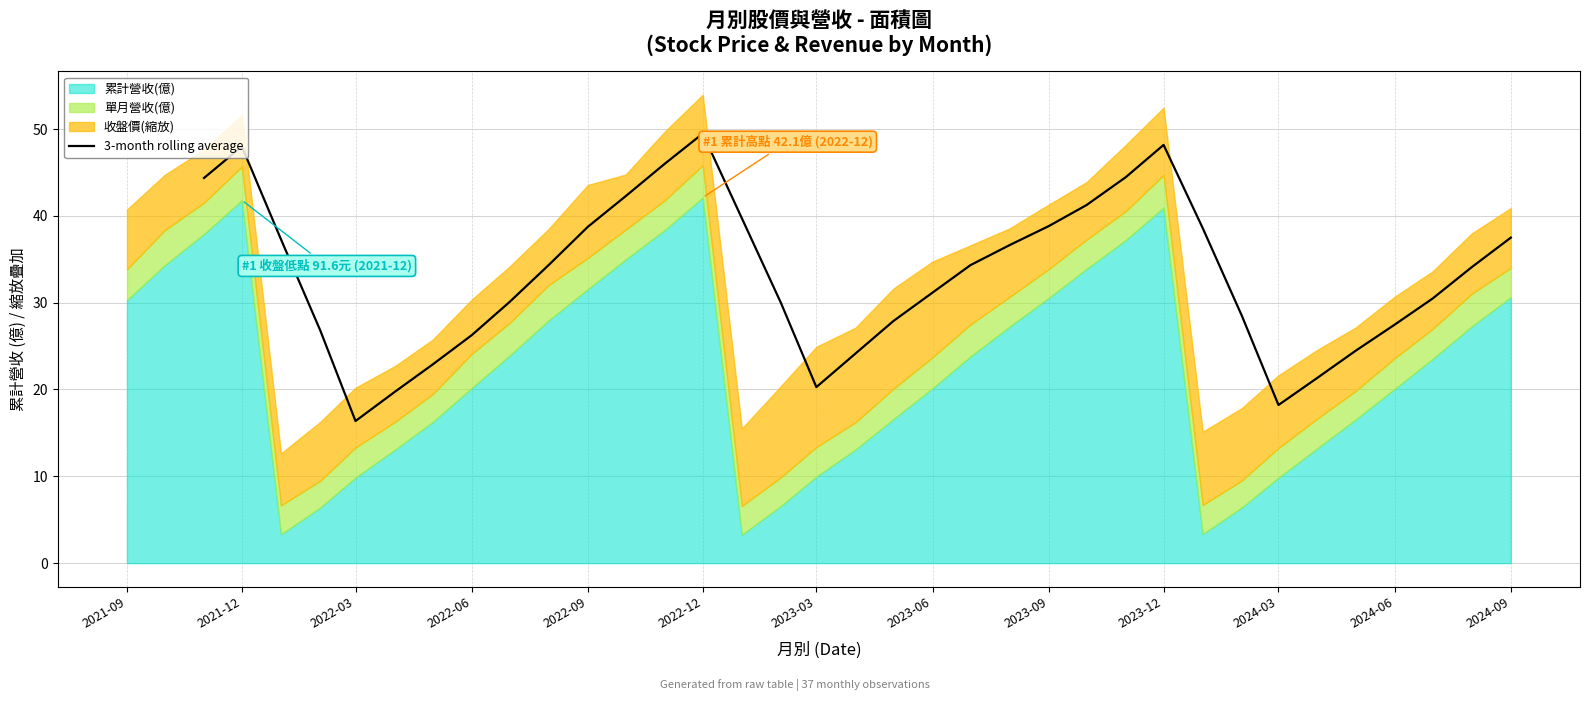

The chart shows a value of 31.2 at 2023-06. True or false?

True